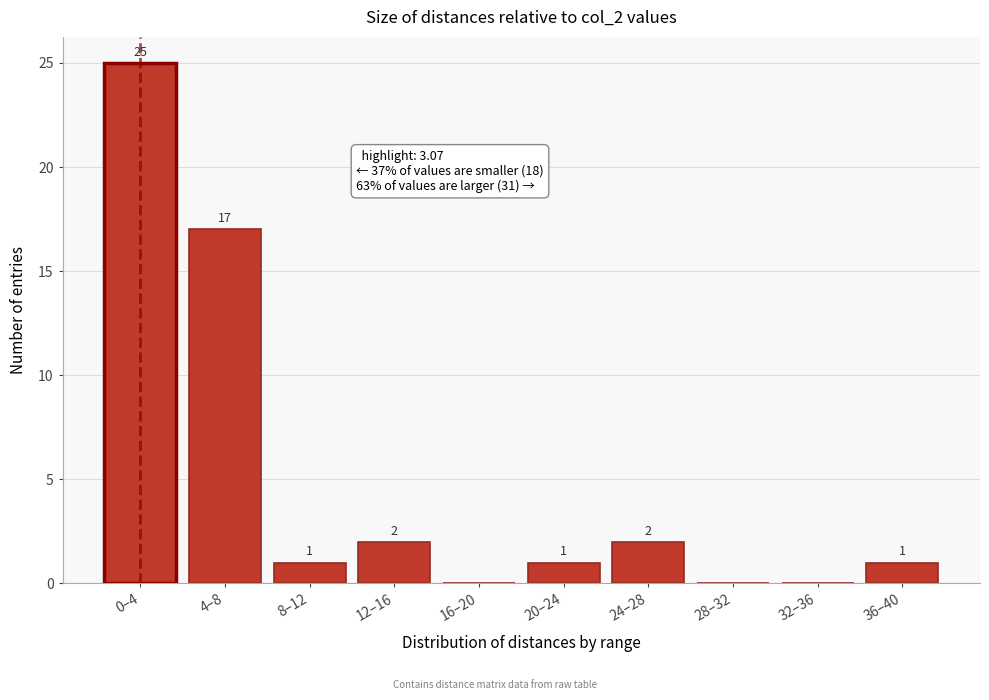

Reading right to left, transcribe all the data shown in this chart.

36–40=1	32–36=0	28–32=0	24–28=2	20–24=1	16–20=0	12–16=2	8–12=1	4–8=17	0–4=25